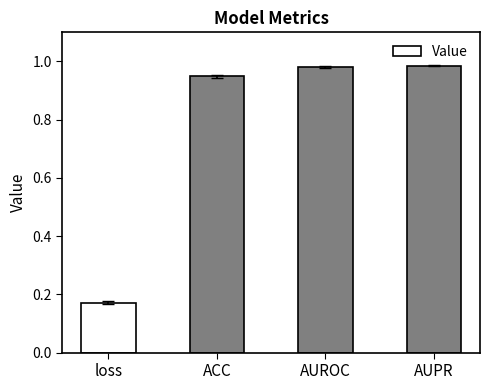

What is the difference between the second highest and minimum values?

0.8